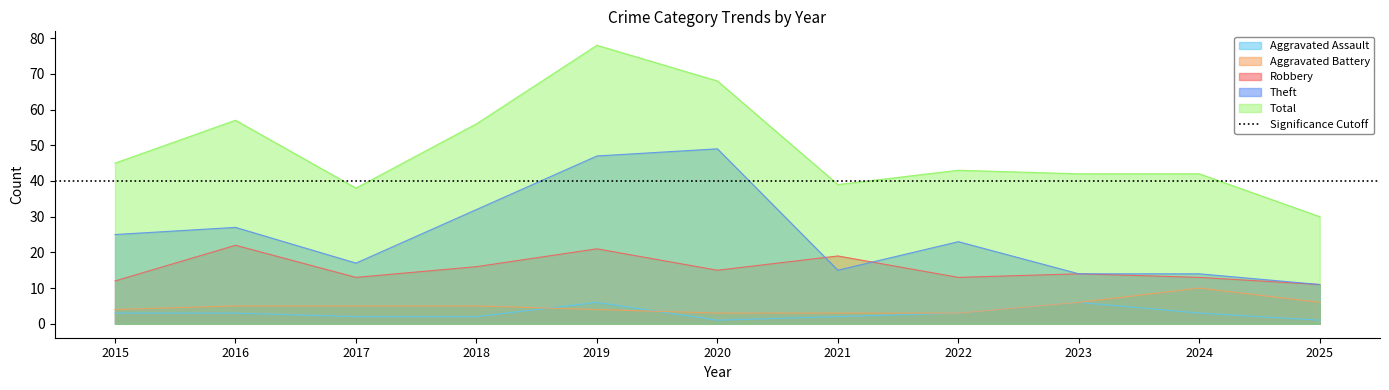

Rank the series at 2023 from lowest to highest value.

Aggravated Assault, Aggravated Battery, Robbery, Theft, Total